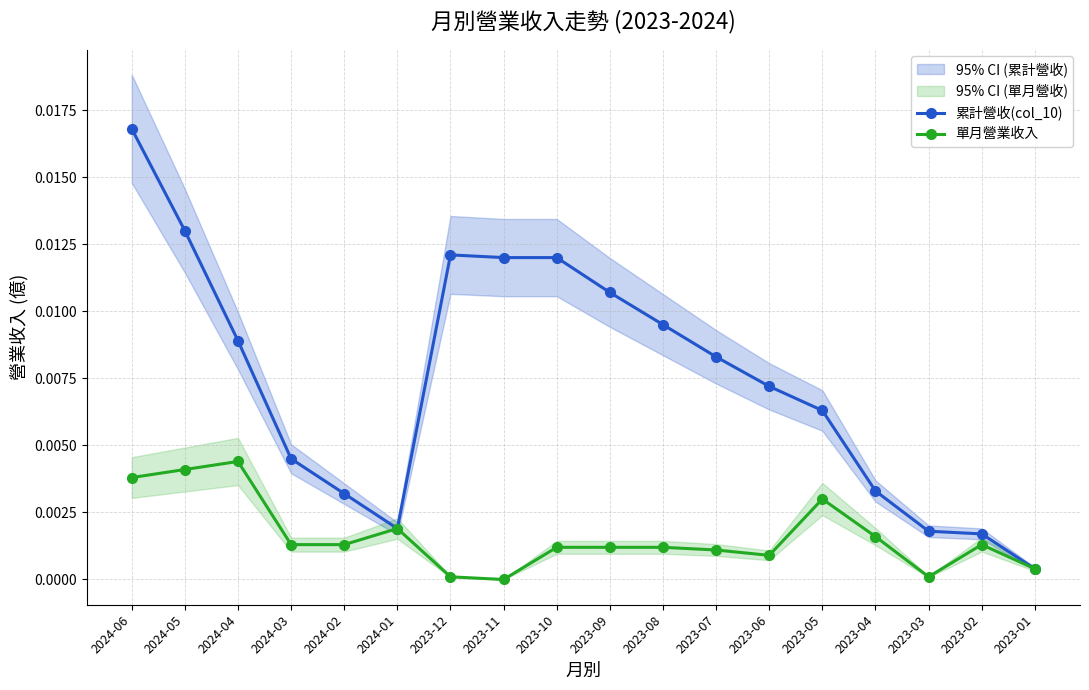

Is the value of 累計營收(col_10) at 2023-01 greater than the value of 單月營業收入 at 2023-07?

No